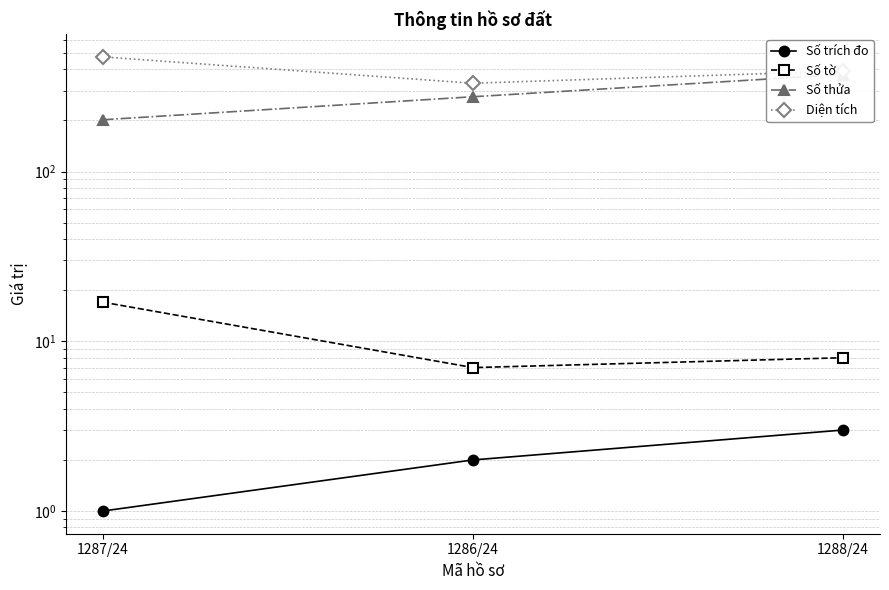

What is the difference between the maximum and minimum values in the Số thửa series?

171.0